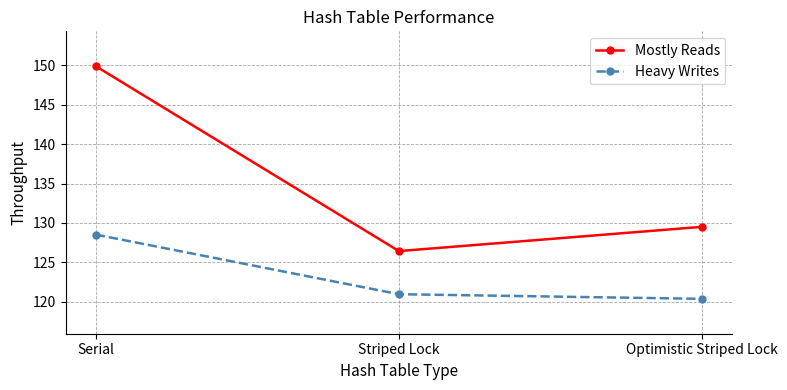

The value of Heavy Writes at Optimistic Striped Lock is 120.4. True or false?

True